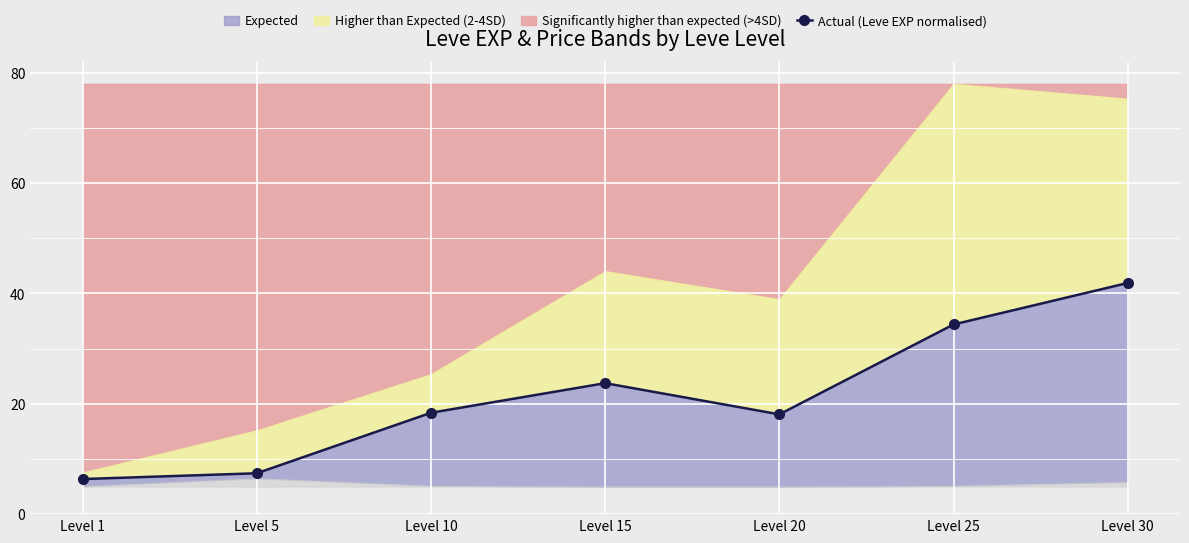

At which label does the data first exceed 18?

Level 10